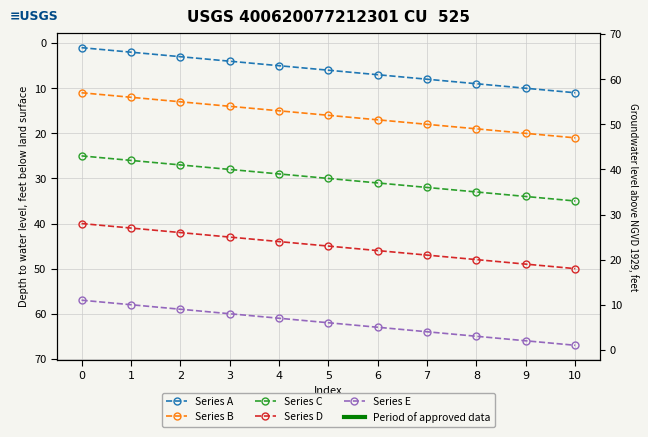

Where is Series B nearest to the value 16?

5